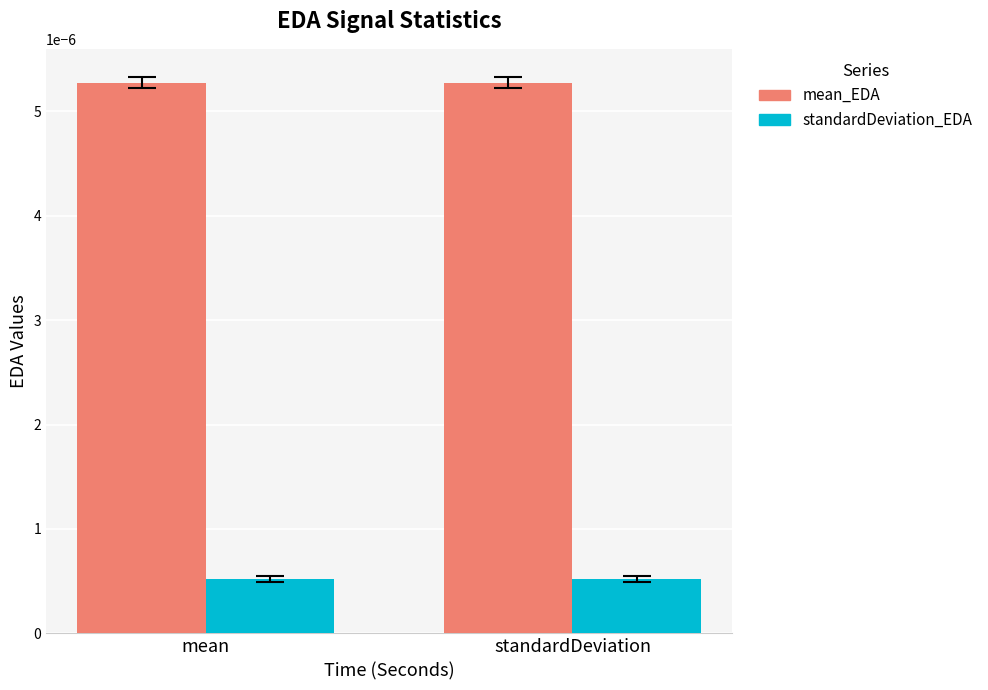

Which series has the largest total across all categories?

mean_EDA